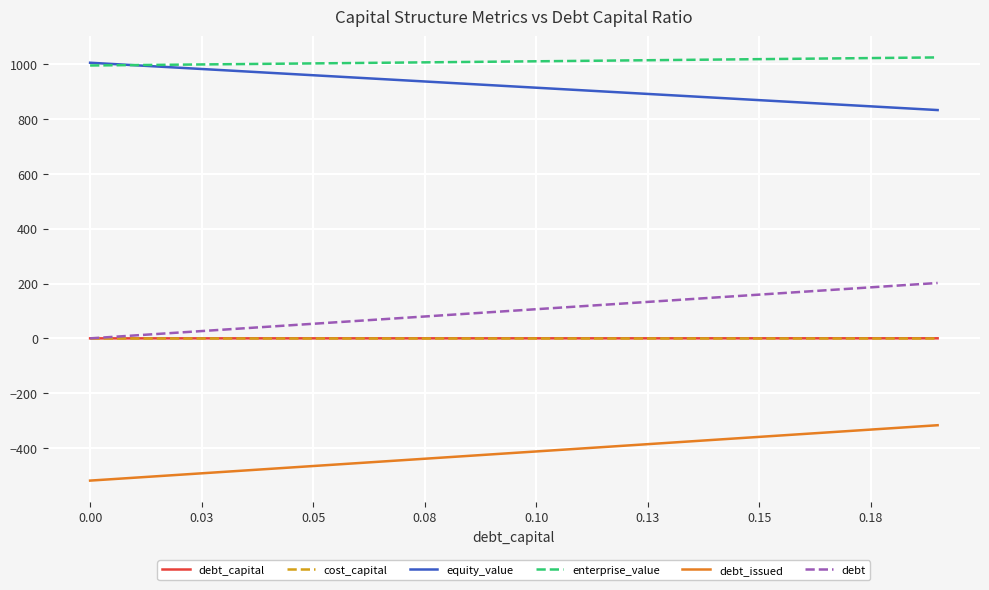

True or false: enterprise_value and debt intersect in this chart.

False